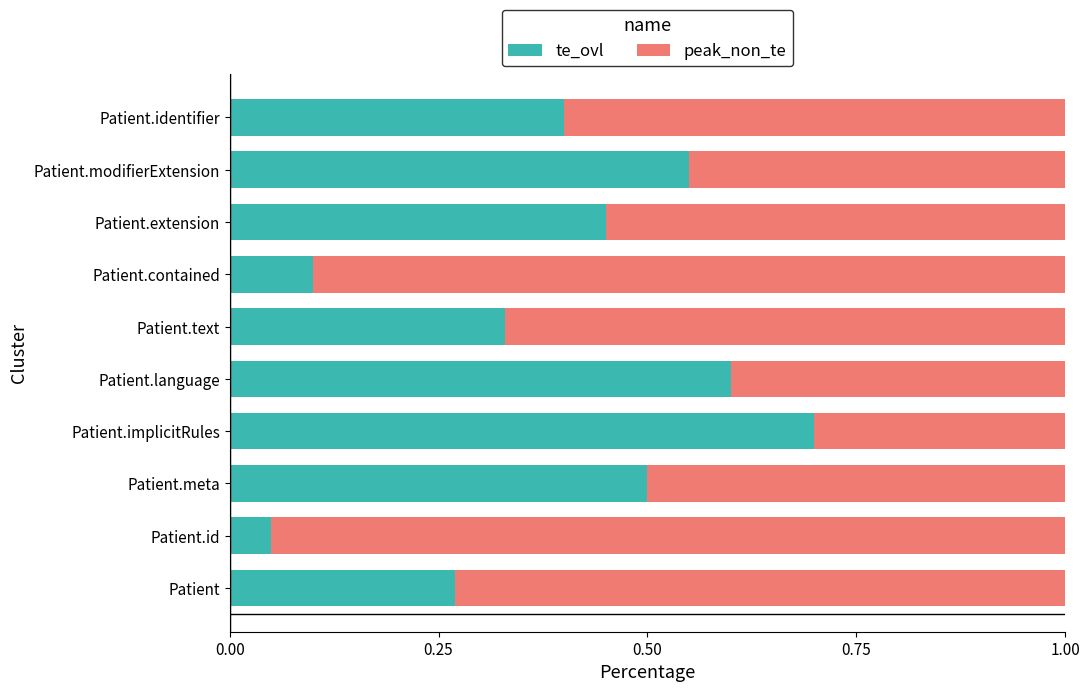

What is the total value across all series at Patient.contained?

1.0